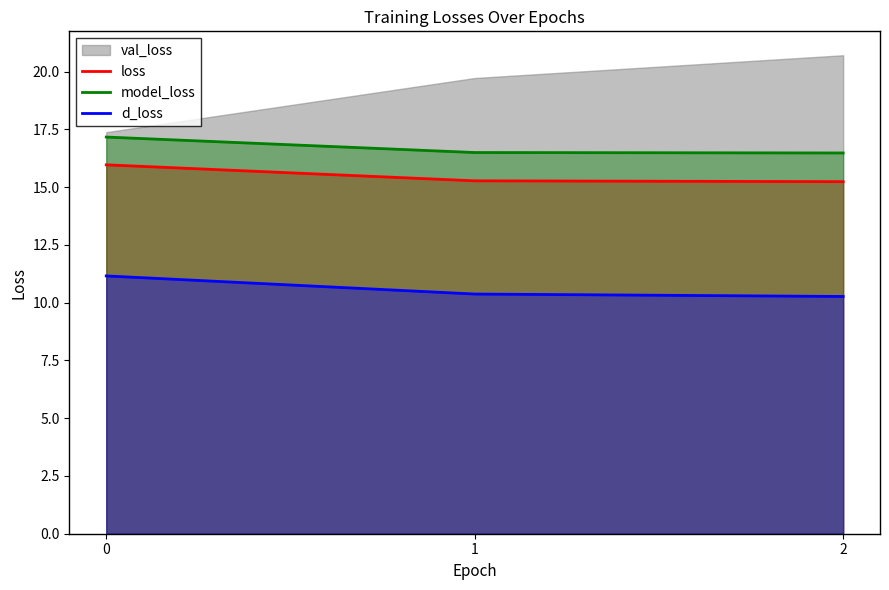

What value does the loss series have at 2?

15.2